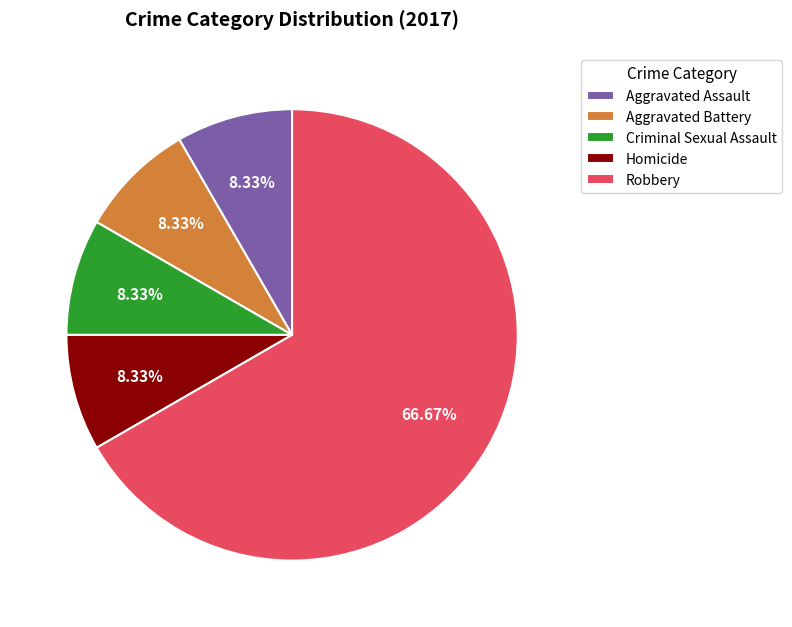

Count the number of slices in the pie.

5